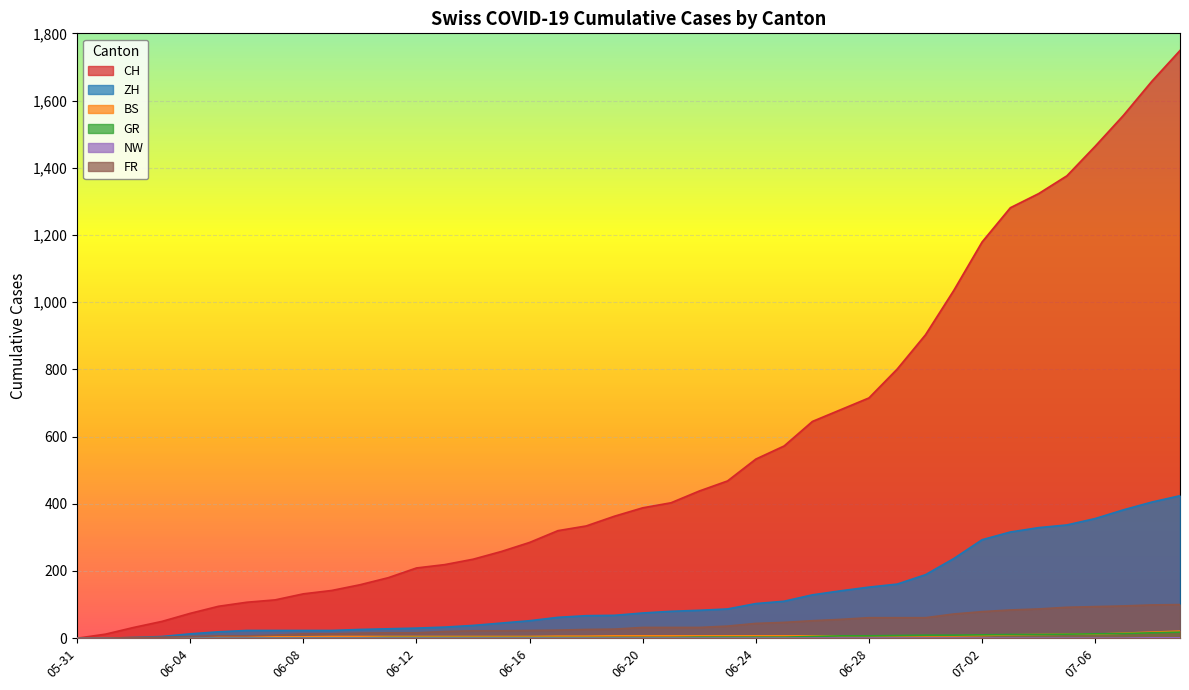

What is the average value of the GR series?

5